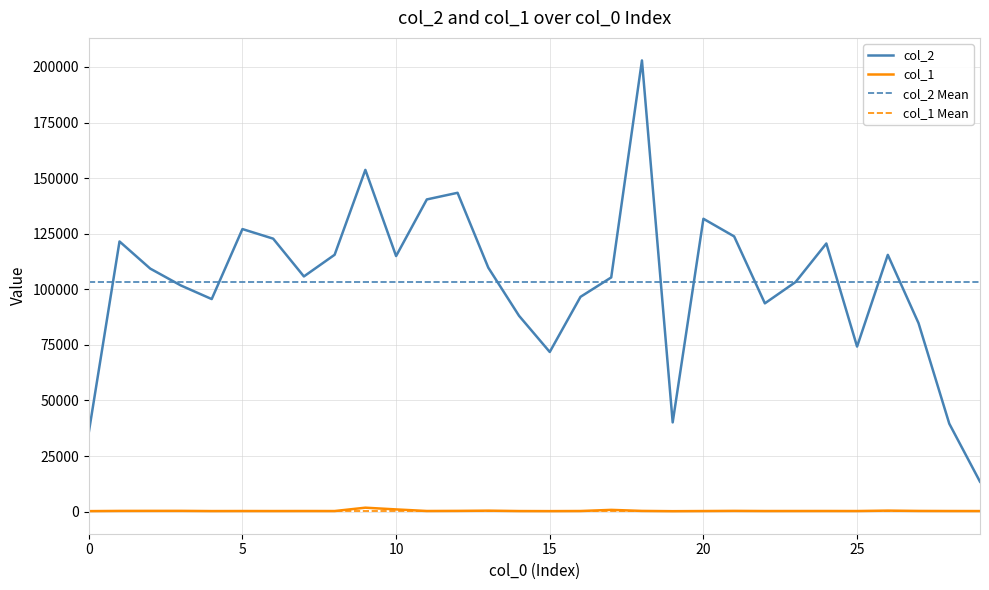

True or false: col_2 and col_1 cross at least once.

False